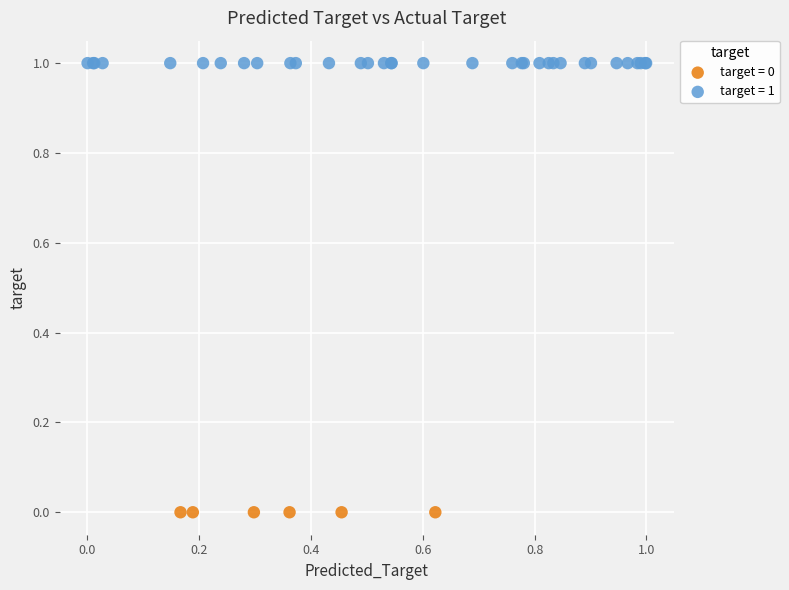

Which series reaches the maximum Y coordinate?

target = 1